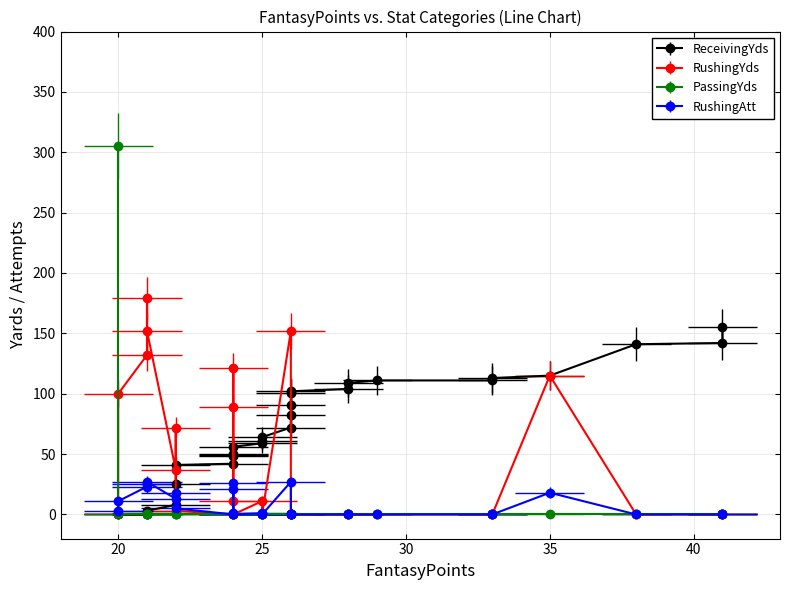

What are all the series names shown in the legend?

ReceivingYds, RushingYds, PassingYds, RushingAtt